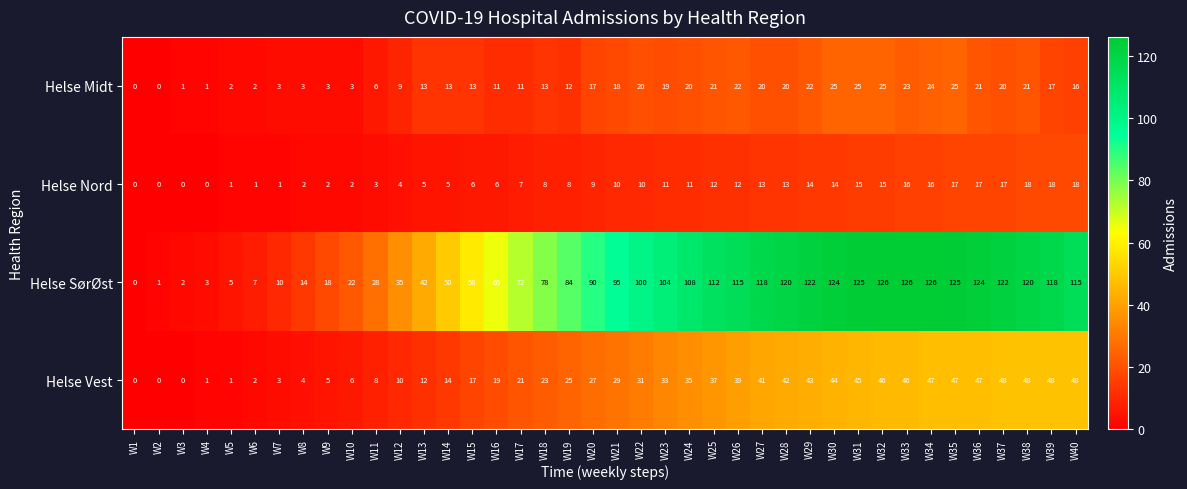

True or false: Helse Vest has a value of 5 at W9.

True